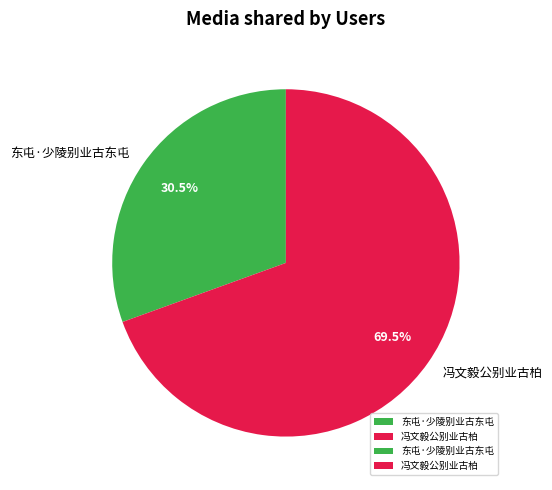

Between 冯文毅公别业古柏 and 东屯·少陵别业古东屯, which is larger?

冯文毅公别业古柏